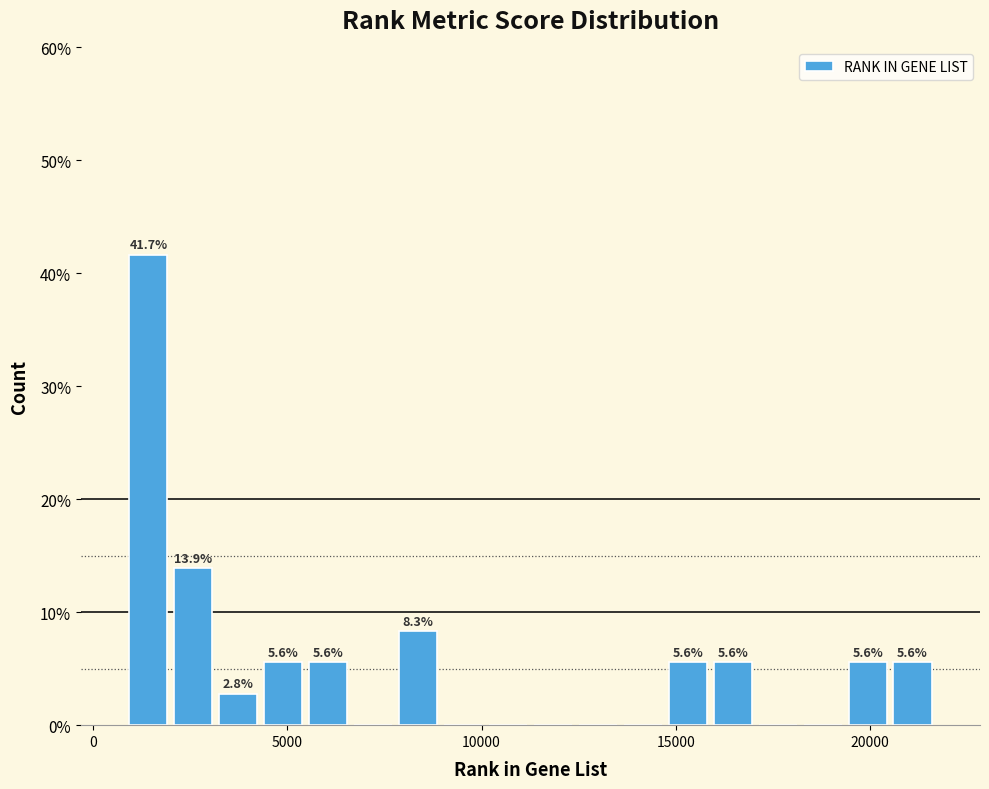

Read against the x-axis, roughly where is the centre of the tallest bar?

1500